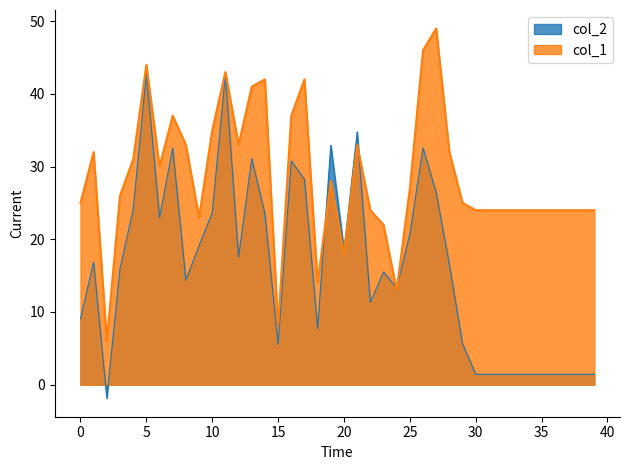

Is it true that col_1 equals 3.0 at 2?

False